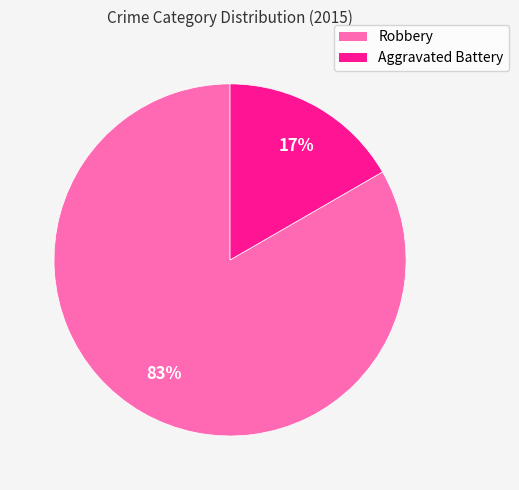

How many slices are in this pie chart?

2